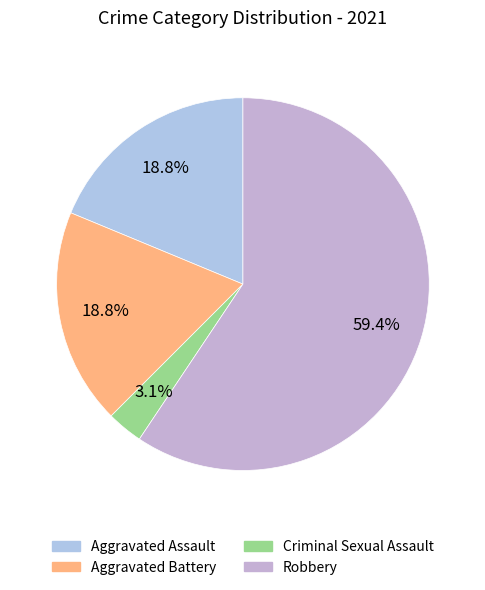

To the nearest percent, what is the combined percentage of Criminal Sexual Assault and Aggravated Assault?

22%